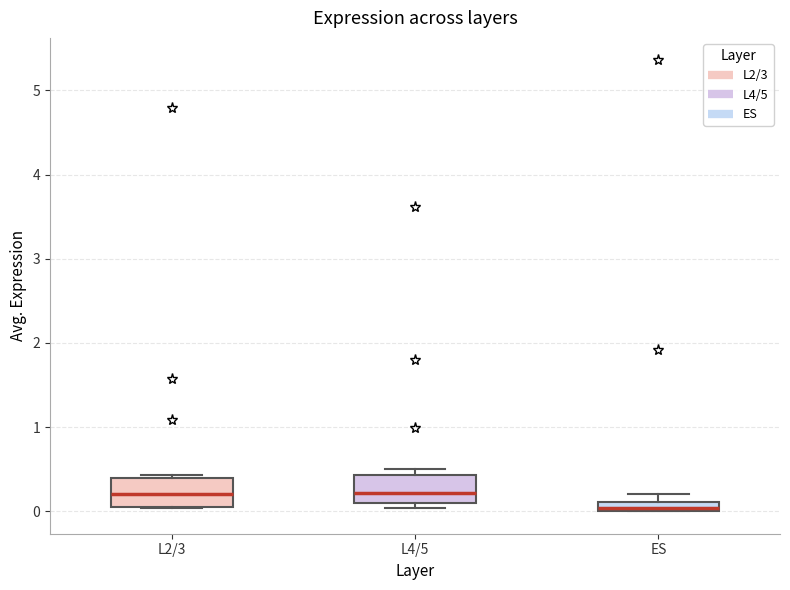

Where is the upper edge of the box for L2/3 on the y-axis? The values are not printed on the chart, so give them approximately, as read against the axis.

0.4